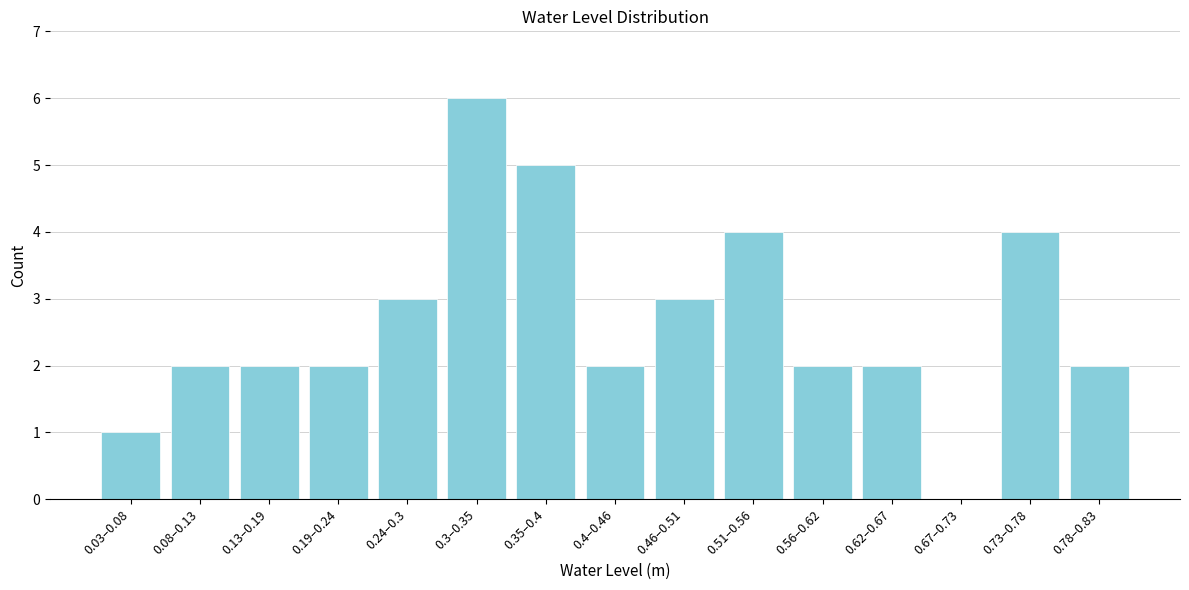

Reading left to right, what are all the values shown in this chart?

0.03–0.08=1	0.08–0.13=2	0.13–0.19=2	0.19–0.24=2	0.24–0.3=3	0.3–0.35=6	0.35–0.4=5	0.4–0.46=2	0.46–0.51=3	0.51–0.56=4	0.56–0.62=2	0.62–0.67=2	0.67–0.73=0	0.73–0.78=4	0.78–0.83=2